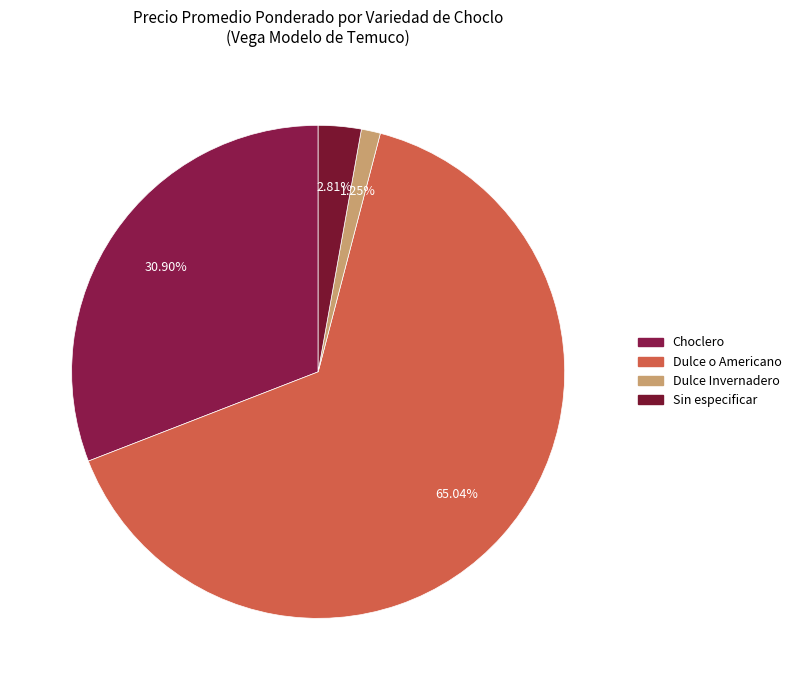

How many segments does this pie chart have?

4